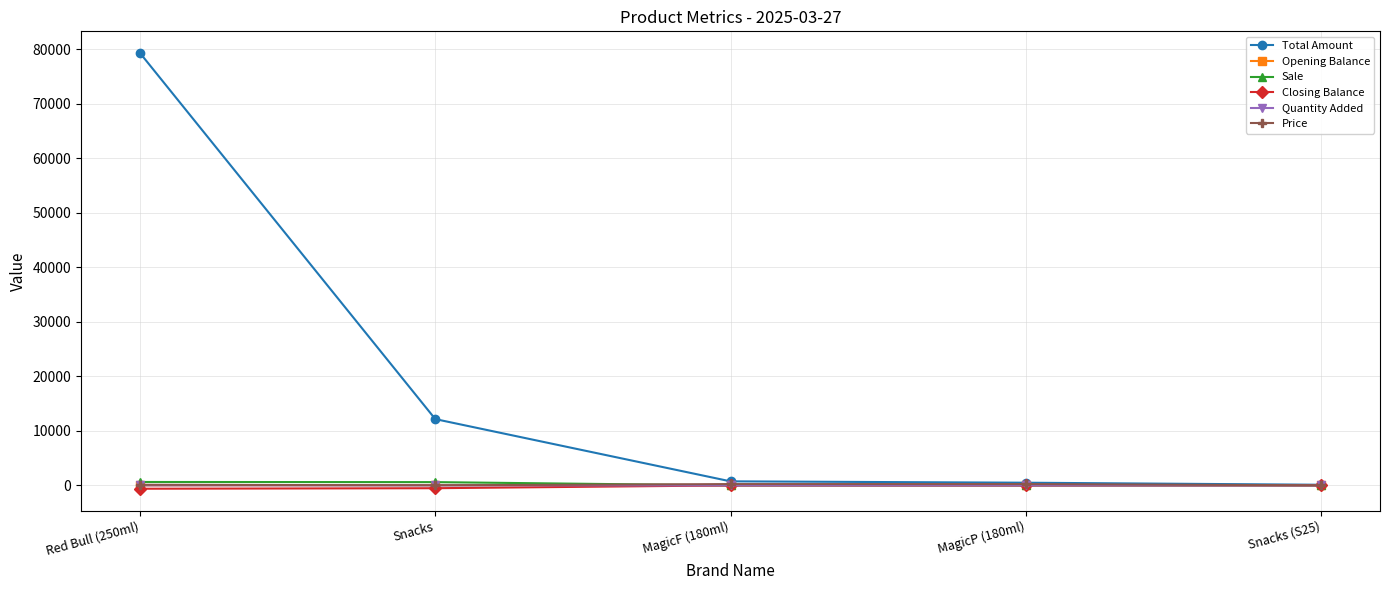

At which category is the sum across all series the highest?

Red Bull (250ml)